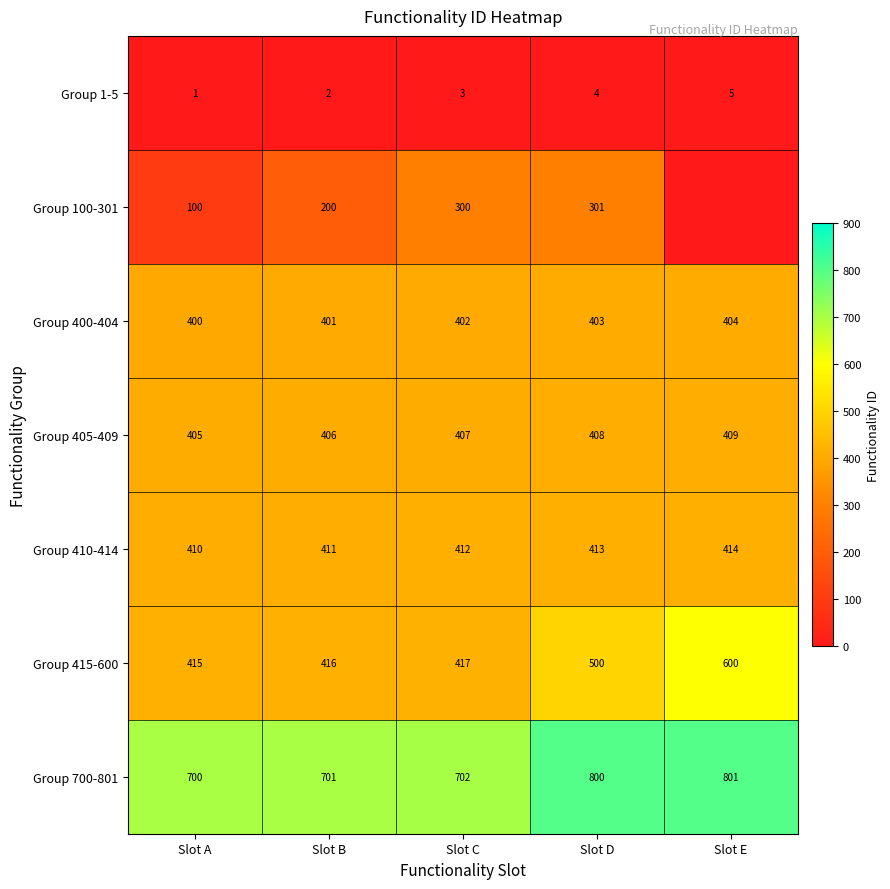

What is the total value across all series at Slot A?

2431